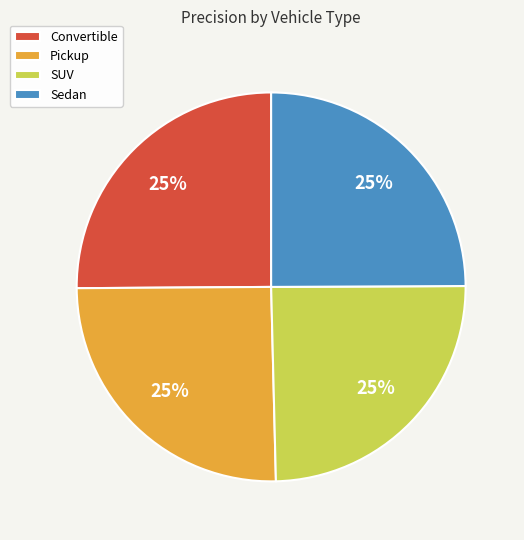

To the nearest percent, what is the combined percentage of Pickup and Convertible?

50%